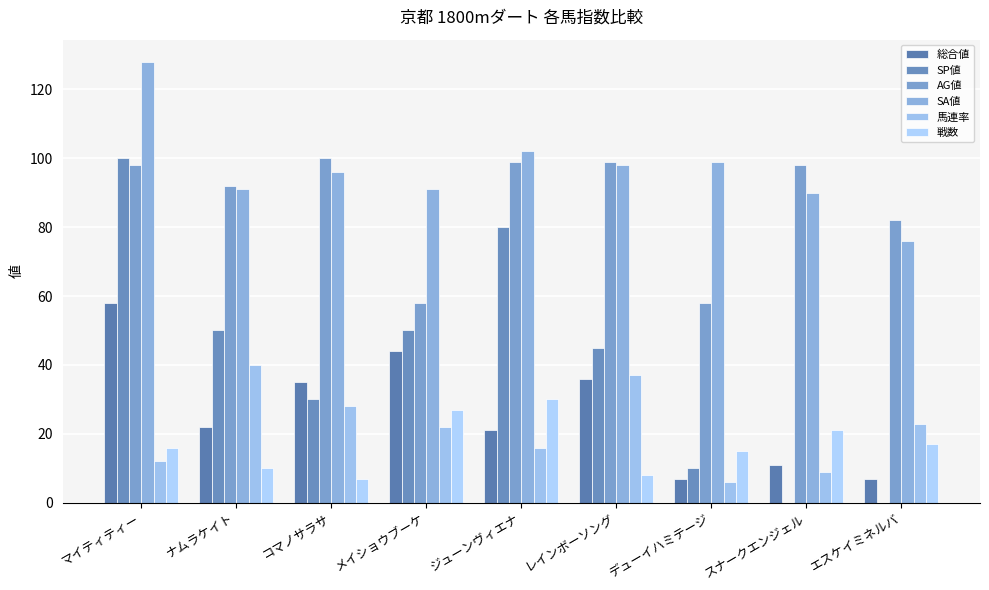

Which series has the widest spread of values?

SP値